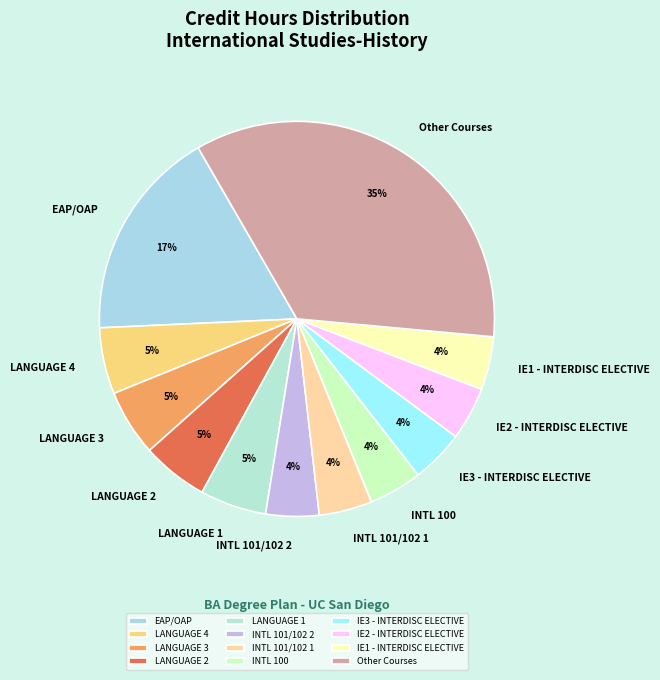

Is it true that INTL 101/102 1 is 4% of the pie?

True